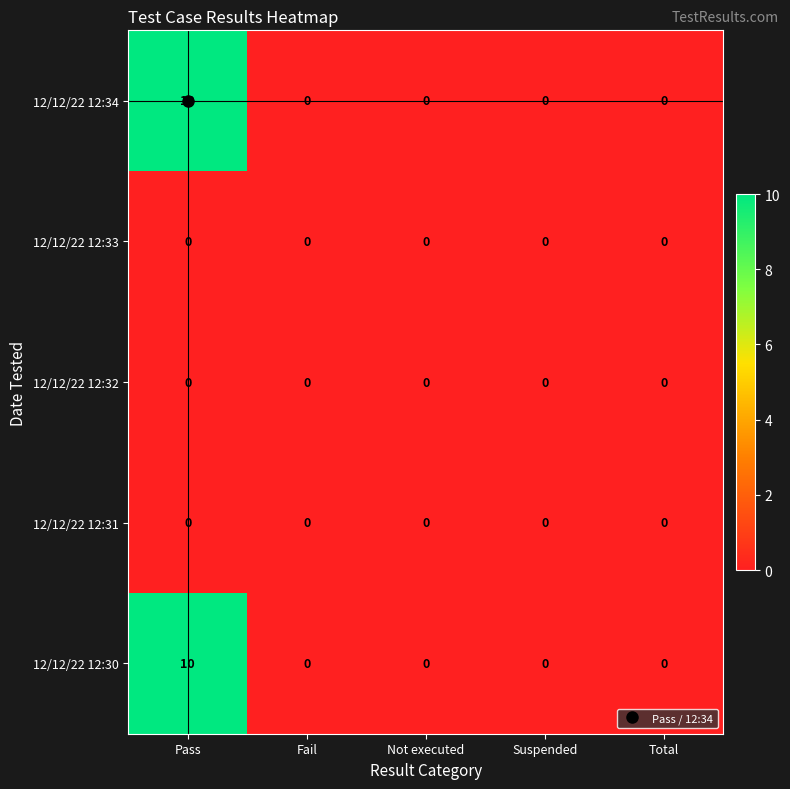

What is the difference between the highest and lowest values at Pass?

10